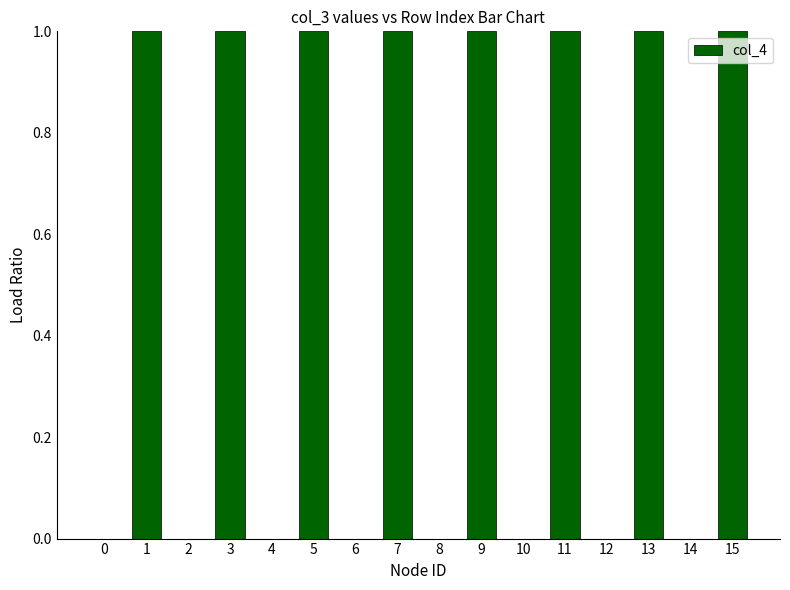

What is the ratio of the value at 13 to the value at 11?

1.0